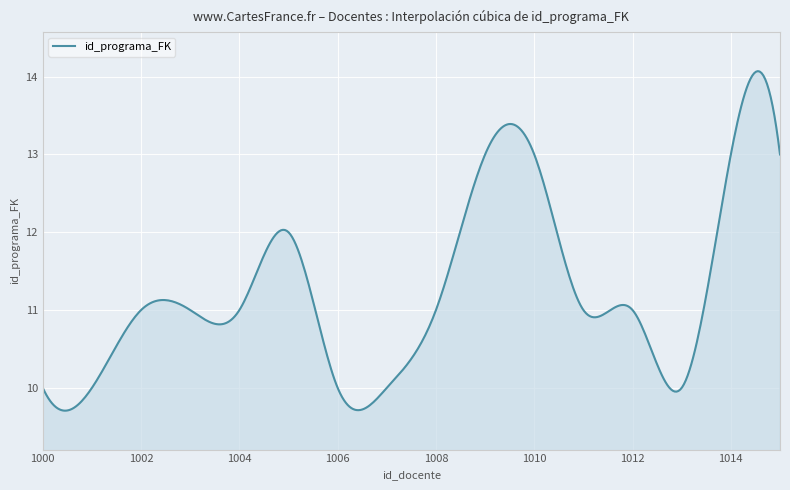

What is the greatest value displayed?

14.1